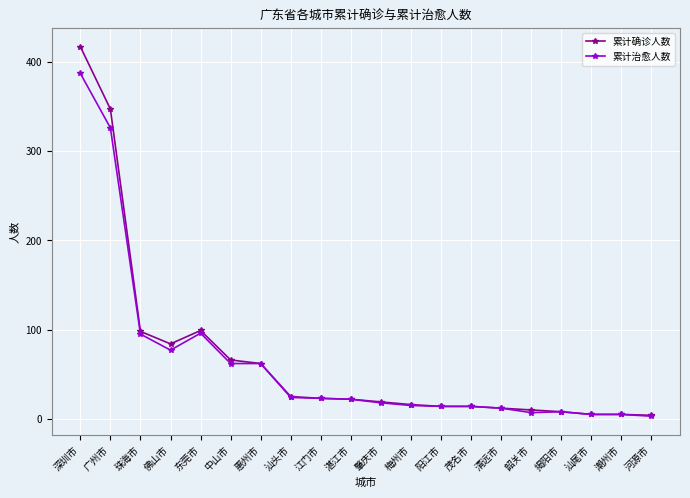

What is the value of the 累计确诊人数 point at the 16th from the left?

10